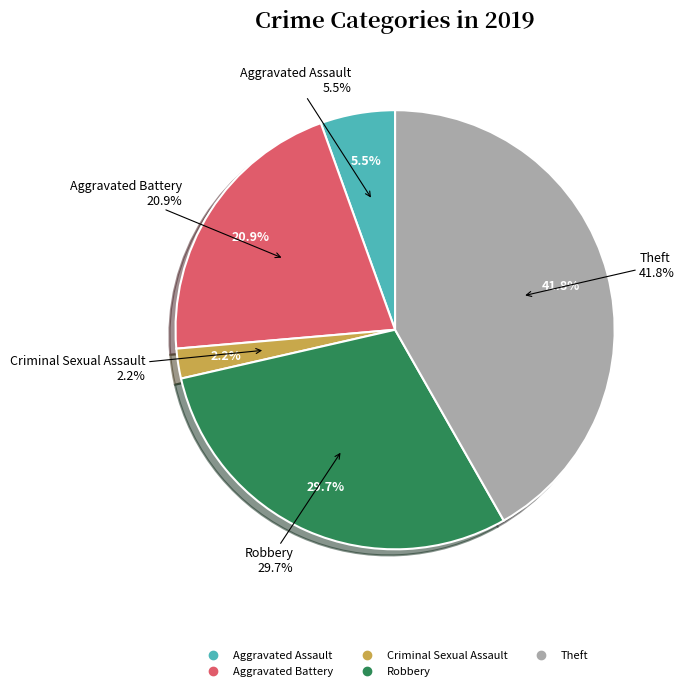

Which has a higher value, Robbery or Theft?

Theft